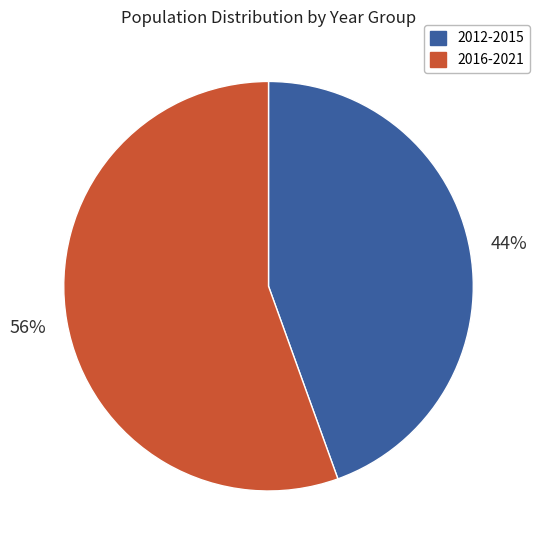

Does any single category account for the majority?

Yes